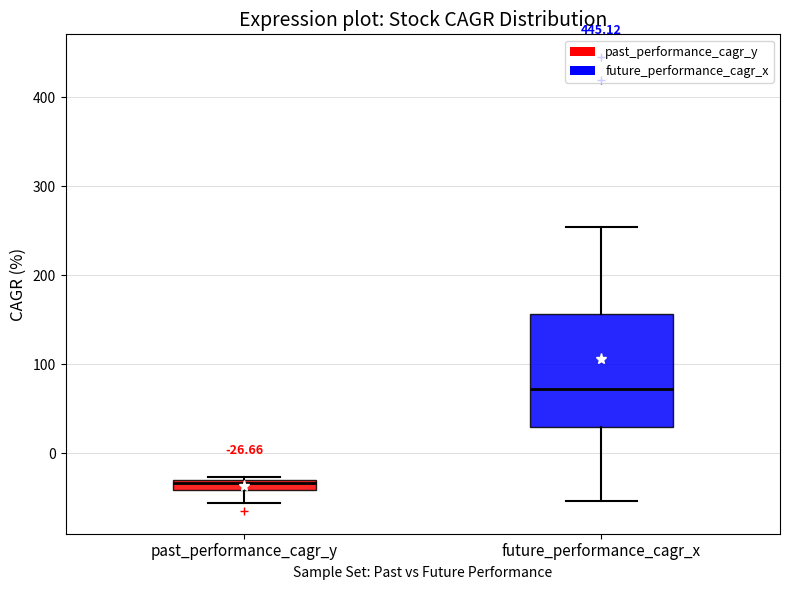

Which box has the lowest median line?

past_performance_cagr_y